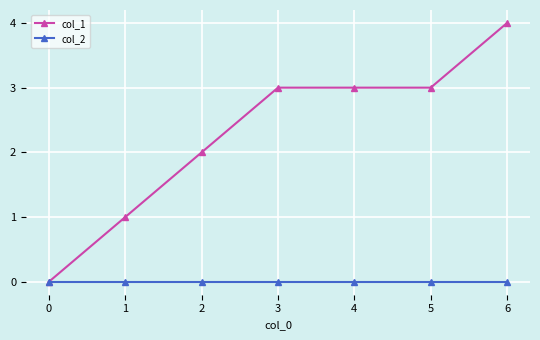

Is it true that col_1 equals 2 at 2?

True